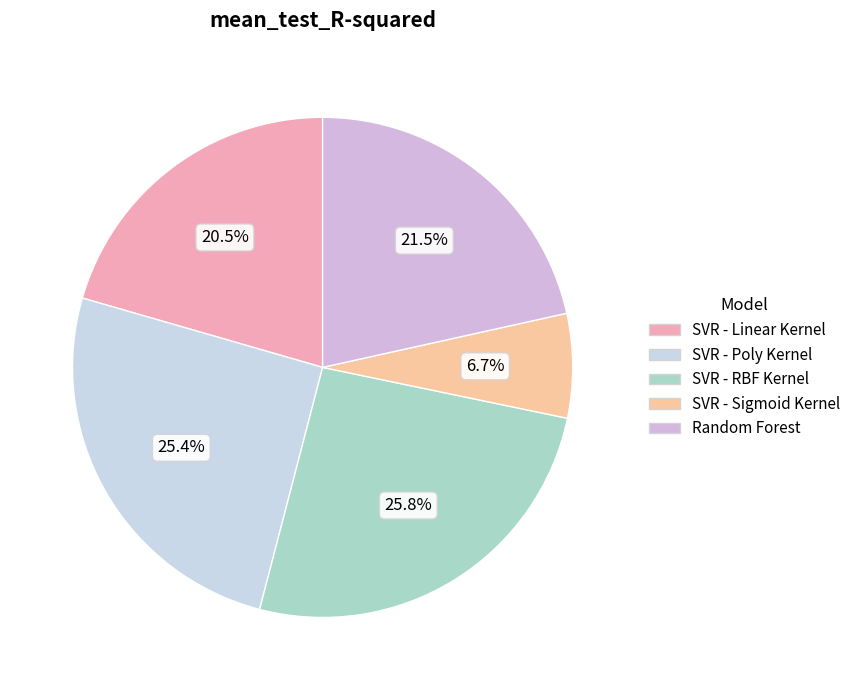

How many slices are in this pie chart?

5